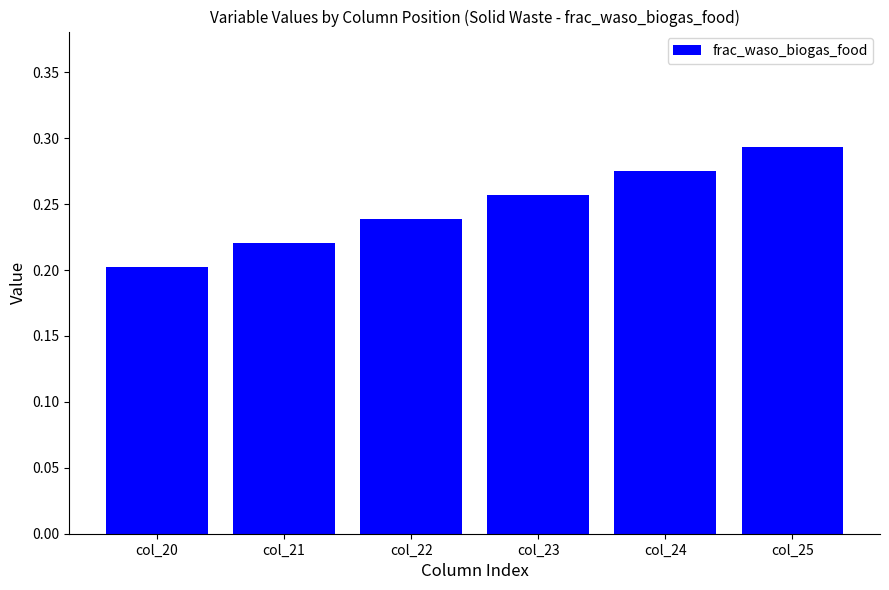

How many values are between 0 and 1?

6